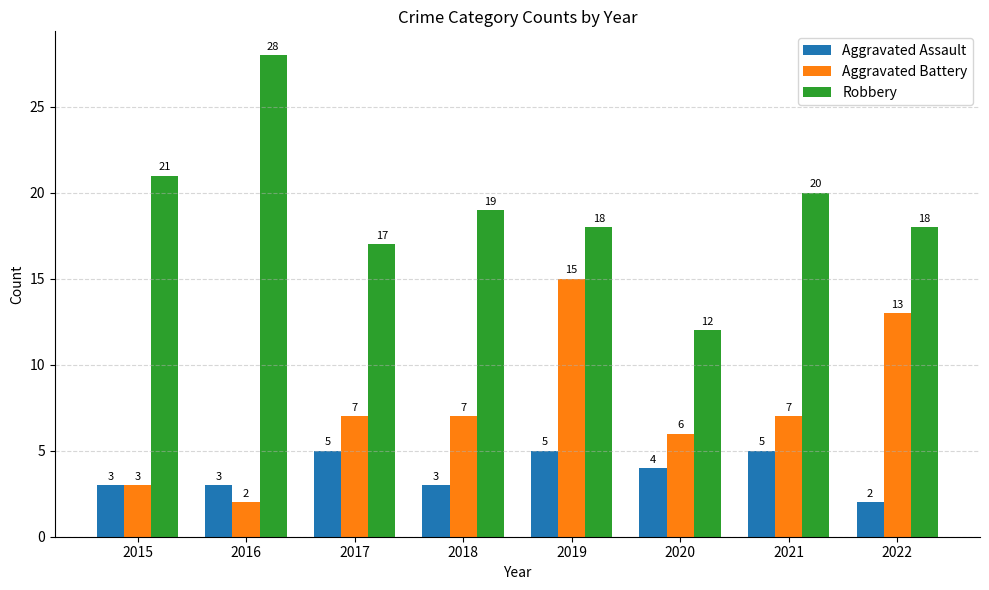

Reading right to left, list all the values displayed in this chart.

Aggravated Assault: 2022=2	2021=5	2020=4	2019=5	2018=3	2017=5	2016=3	2015=3
Aggravated Battery: 2022=13	2021=7	2020=6	2019=15	2018=7	2017=7	2016=2	2015=3
Robbery: 2022=18	2021=20	2020=12	2019=18	2018=19	2017=17	2016=28	2015=21